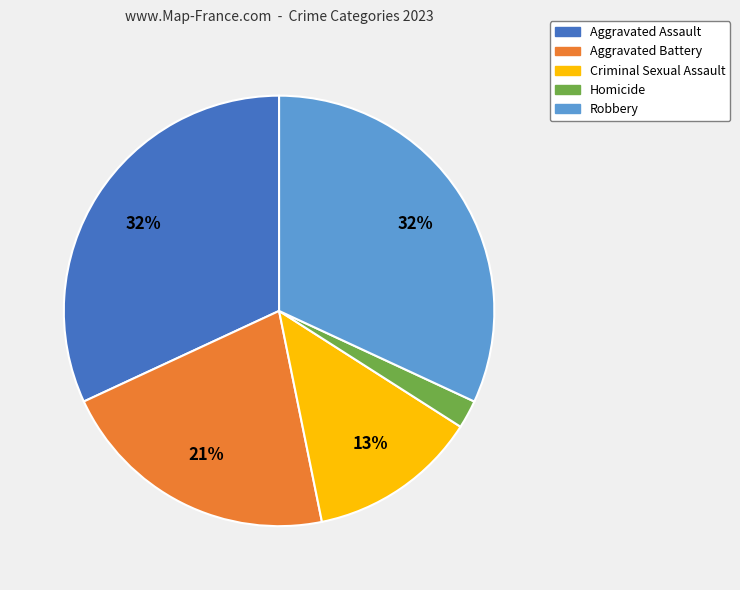

To the nearest percent, what is the combined percentage of Robbery and Criminal Sexual Assault?

45%